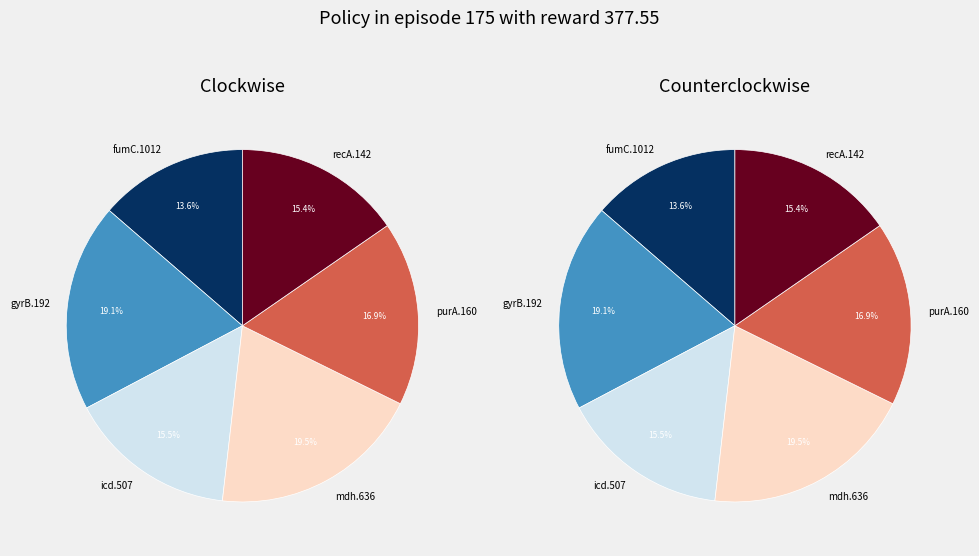

How much of the chart is everything except fumC.1012?

86.4%